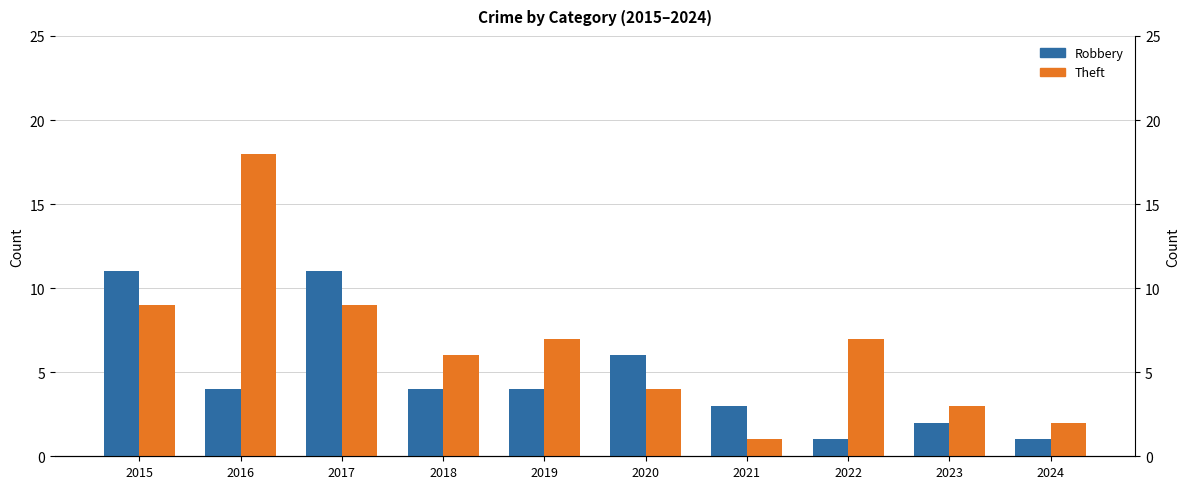

Is the value of Theft at 2018 greater than the value of Robbery at 2023?

Yes